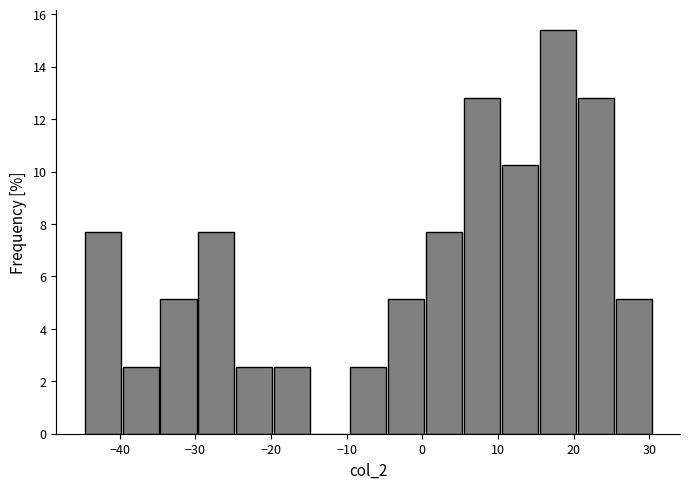

What is the height of the bar covering 0 to 6 on the x-axis? Neither the bar edges nor the heights are printed on the chart, so give them approximately, as read against the axes.

7.6